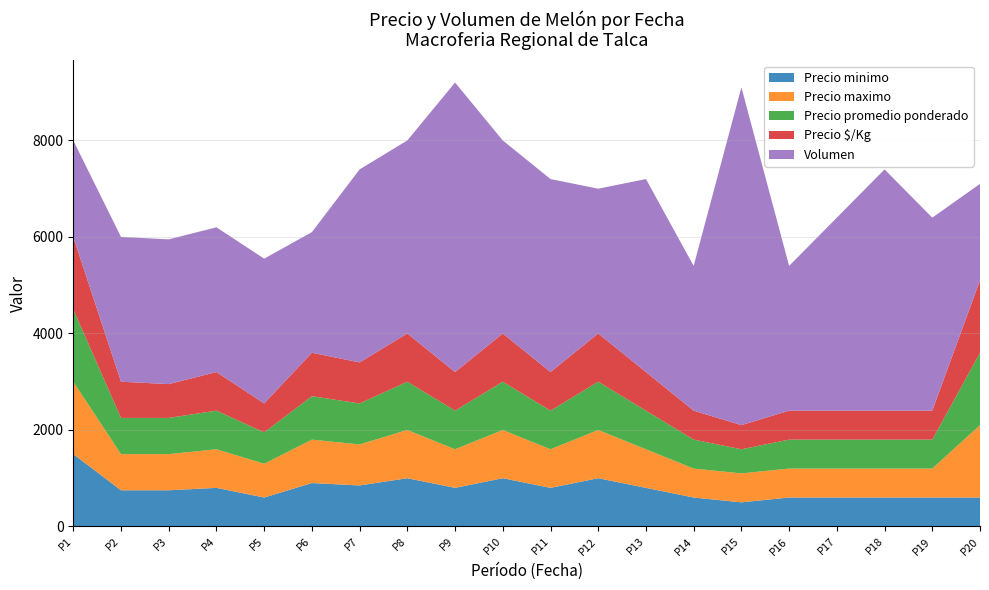

The value of Precio minimo at P16 is 600. True or false?

True